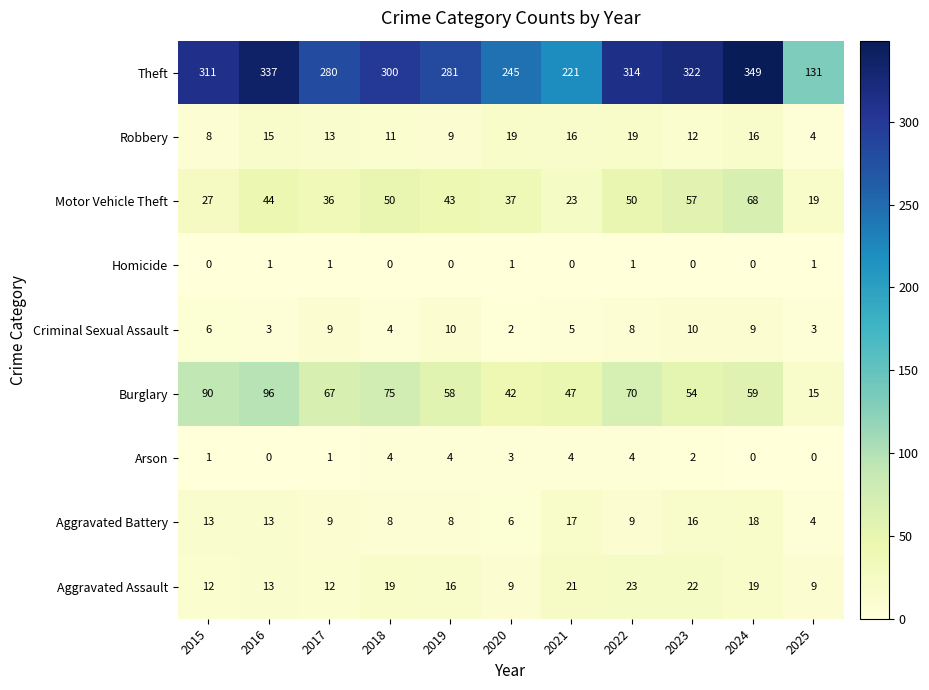

What is the difference between the second highest and minimum values in the Burglary series?

75